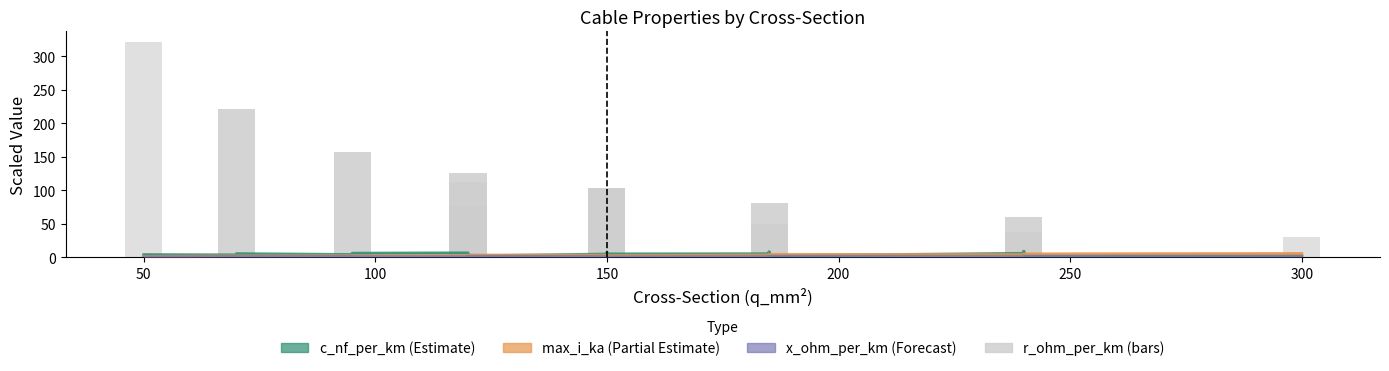

What is the highest value of the max_i_ka series?

5.9